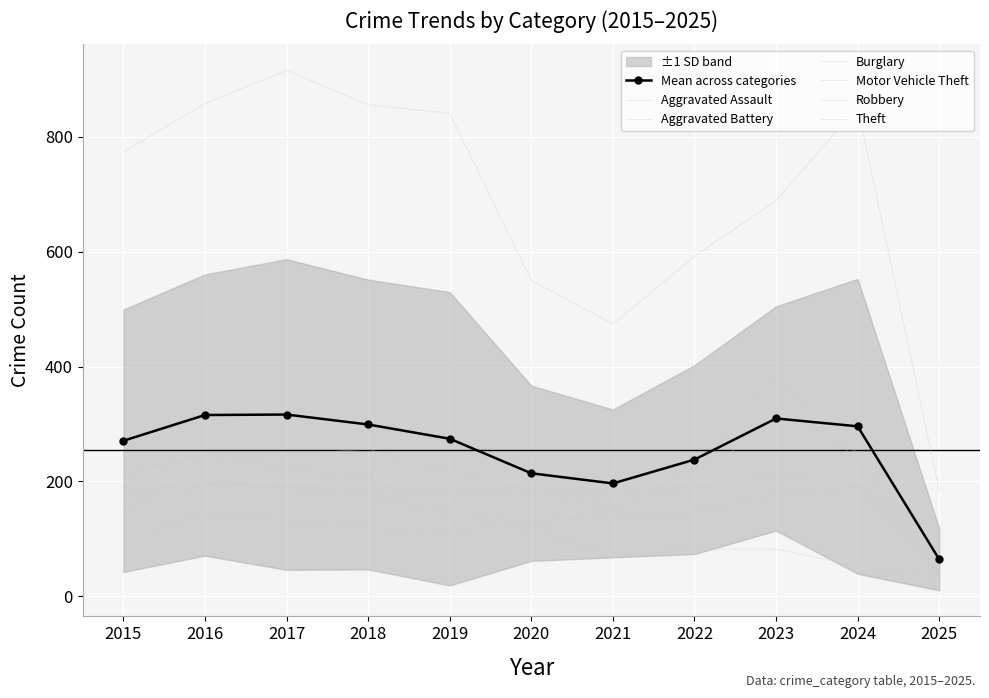

True or false: Burglary has a value of 82 at 2022.

True